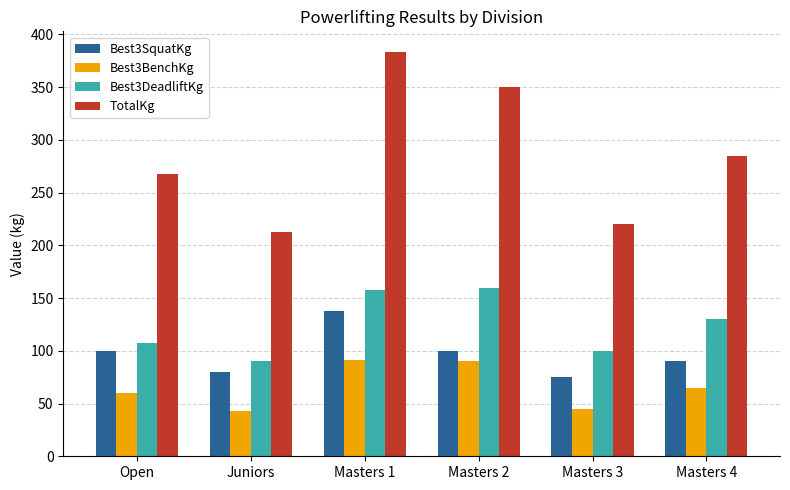

At how many categories does at least one series exceed 202?

6